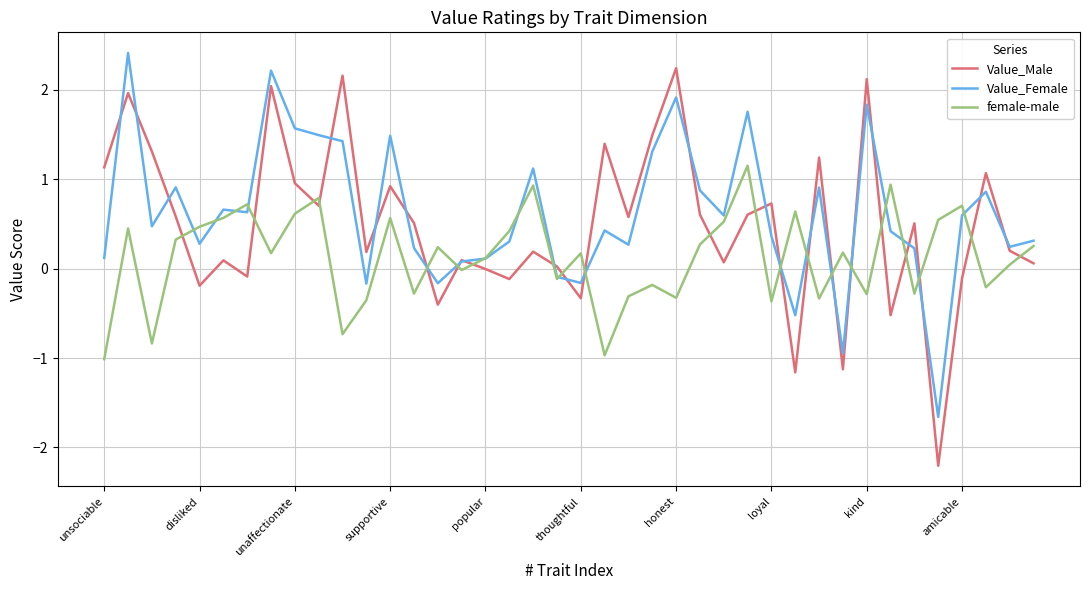

What is the smallest value displayed?

-2.2